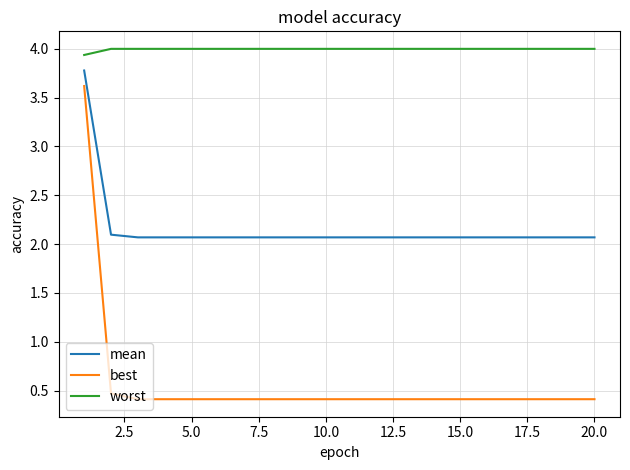

Reading right to left, transcribe all the data shown in this chart.

mean: 2.1	2.1	2.1	2.1	2.1	2.1	2.1	2.1	2.1	2.1	2.1	2.1	2.1	2.1	2.1	2.1	2.1	2.1	2.1	3.8
best: 0.4	0.4	0.4	0.4	0.4	0.4	0.4	0.4	0.4	0.4	0.4	0.4	0.4	0.4	0.4	0.4	0.4	0.4	0.5	3.6
worst: 4.0	4.0	4.0	4.0	4.0	4.0	4.0	4.0	4.0	4.0	4.0	4.0	4.0	4.0	4.0	4.0	4.0	4.0	4.0	3.9